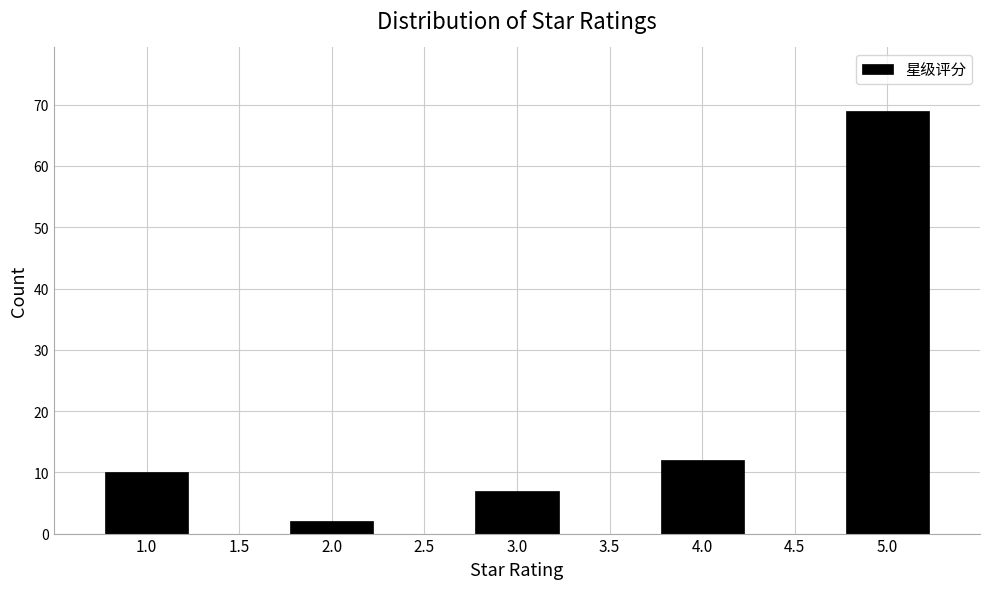

Which range on the x-axis has the tallest bar?

4.75 to 5.25